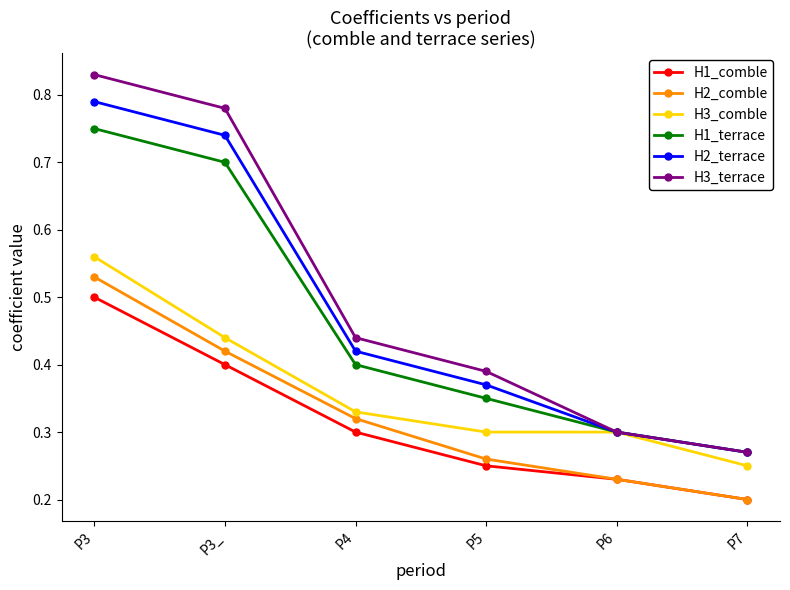

Does the chart have visible grid lines?

No